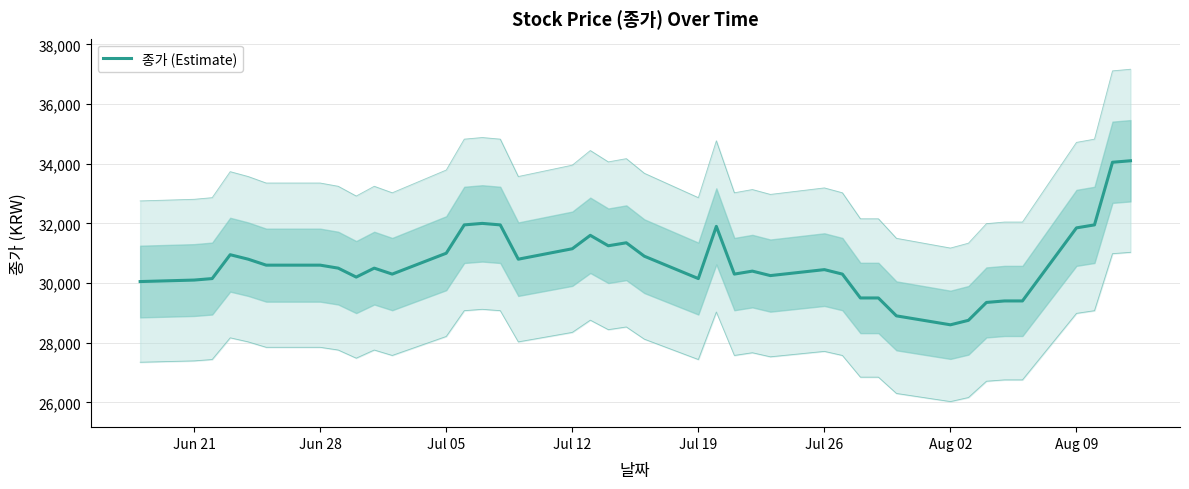

What is the minimum value shown in the chart?

28600